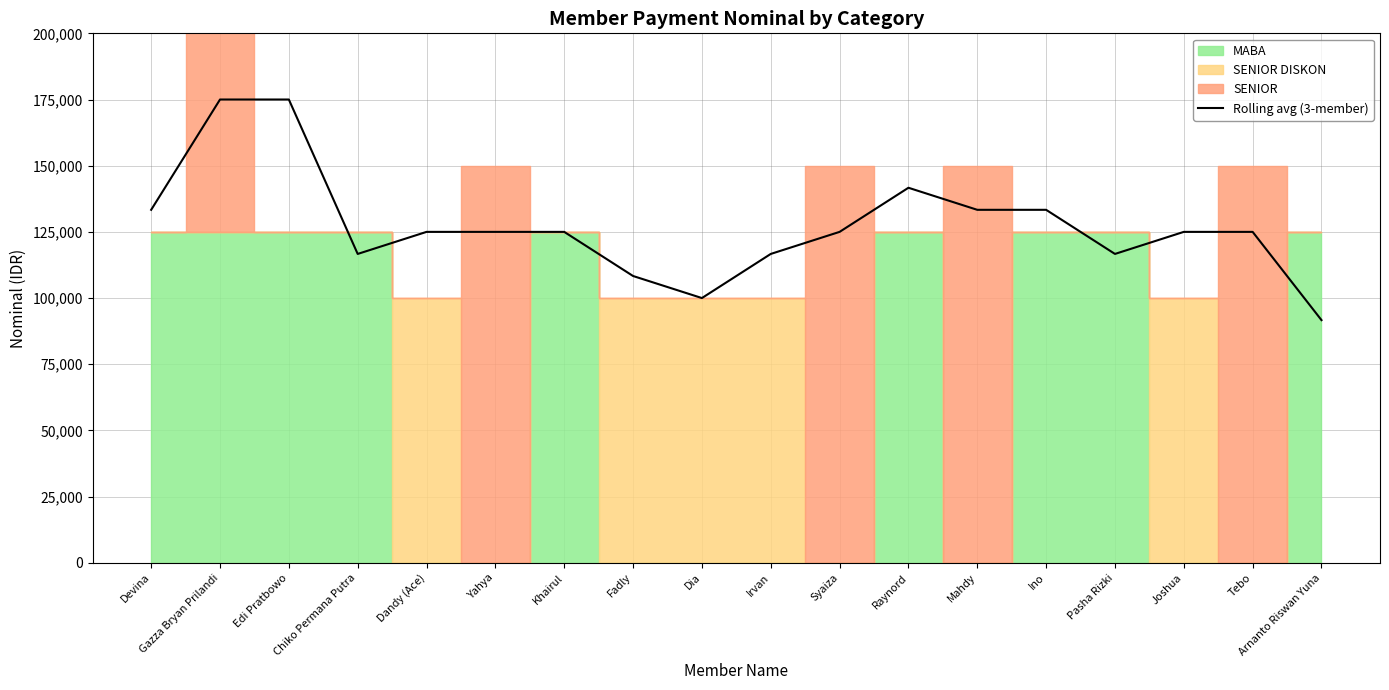

Where is the first local minimum?

Chiko Permana Putra